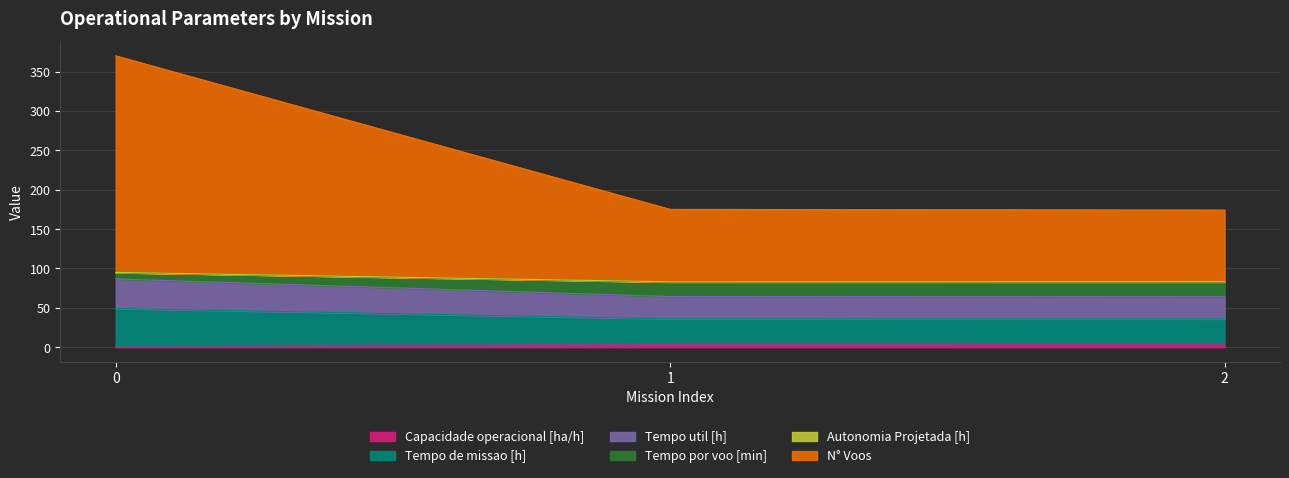

Is it true that Capacidade operacional [ha/h] equals 3.6 at 0?

False